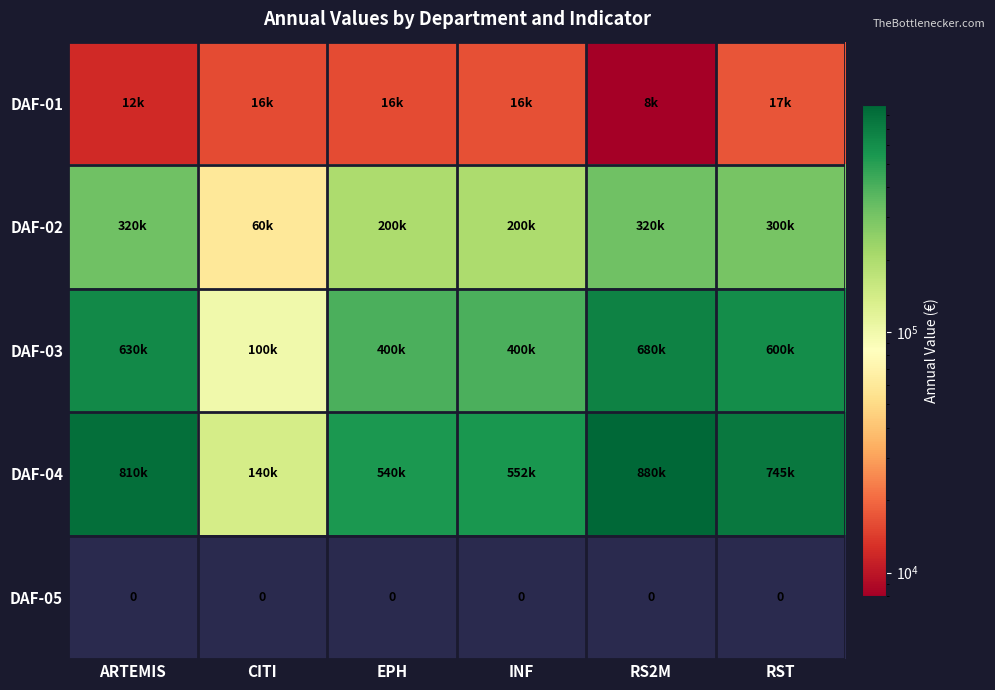

What is the difference between the highest and lowest values at EPH?

540000